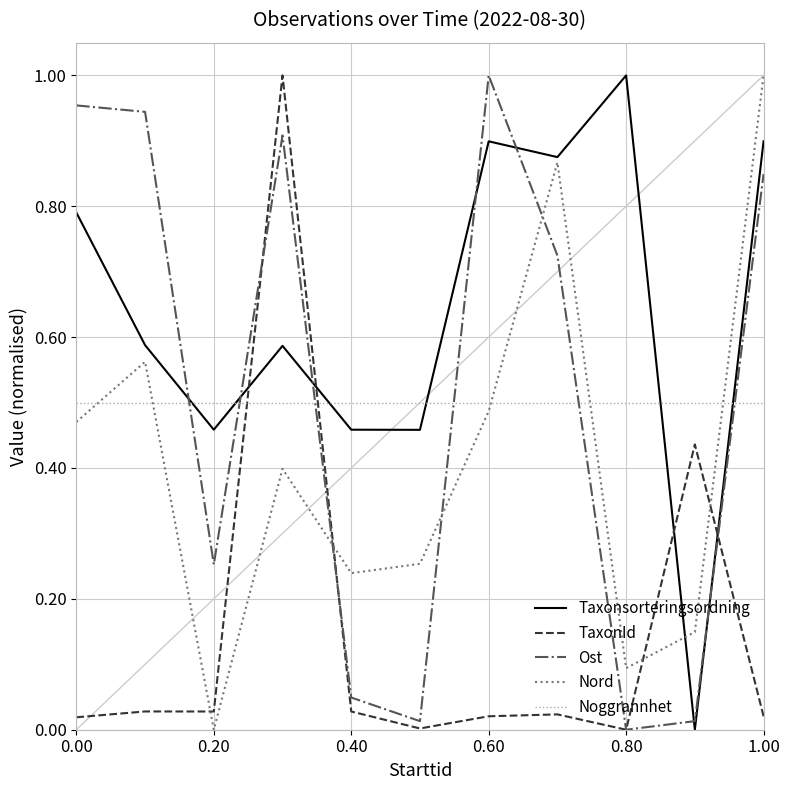

True or false: Taxonsorteringsordning and Noggrannhet intersect in this chart.

True